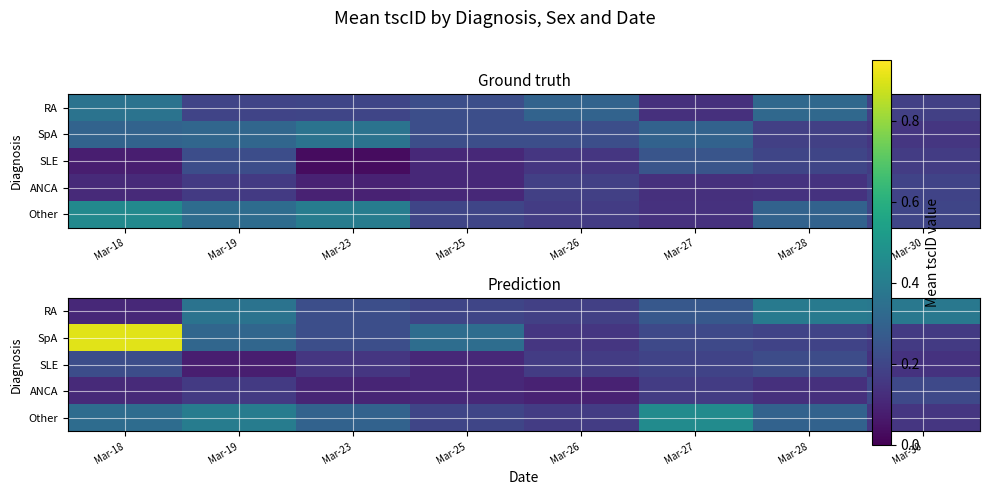

What is the approximate value of SLE at Mar-25?

0.1